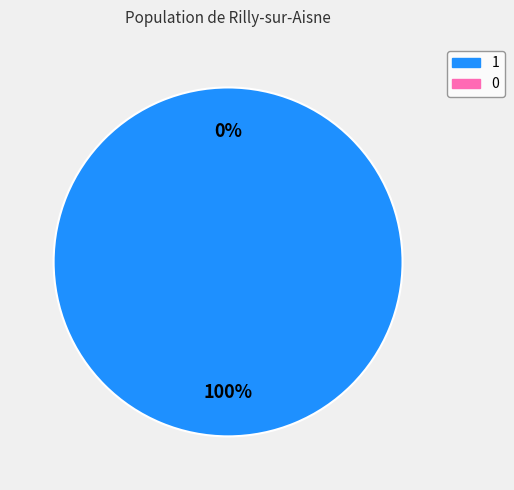

How many slices are in this pie chart?

2